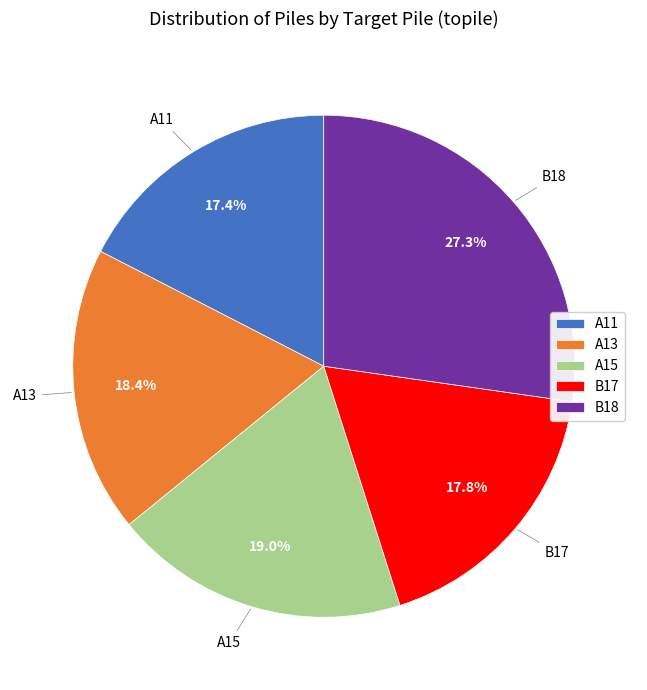

Is there any slice that represents more than half of the pie?

No